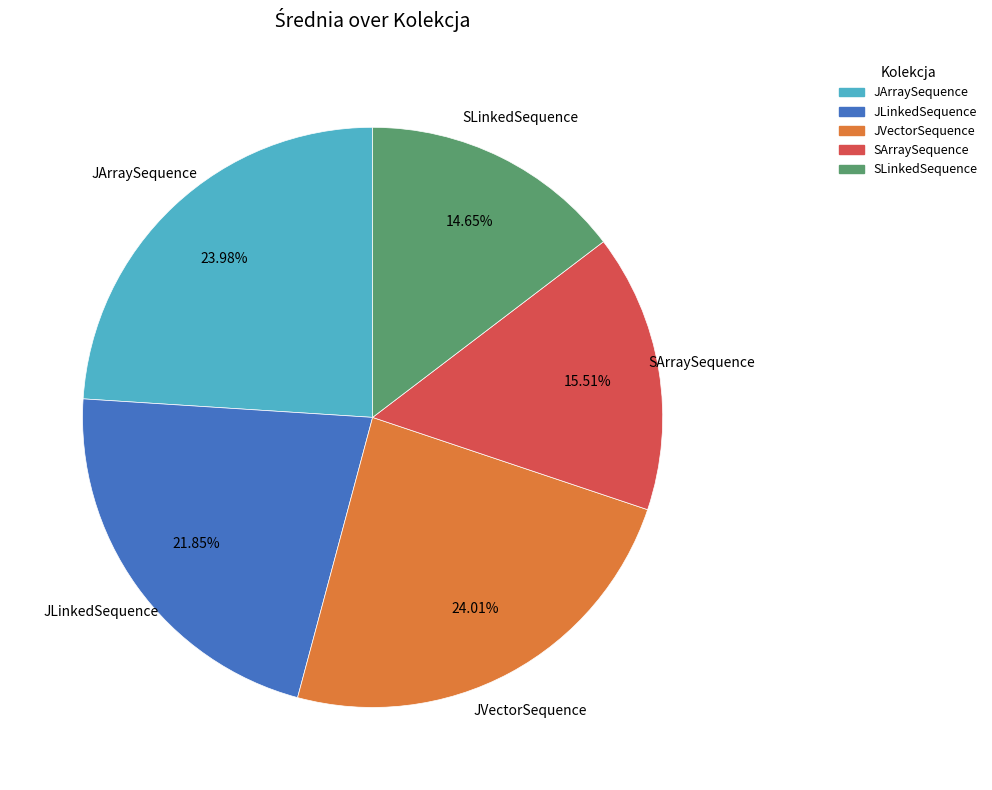

The JLinkedSequence slice represents 29% of the pie. True or false?

False